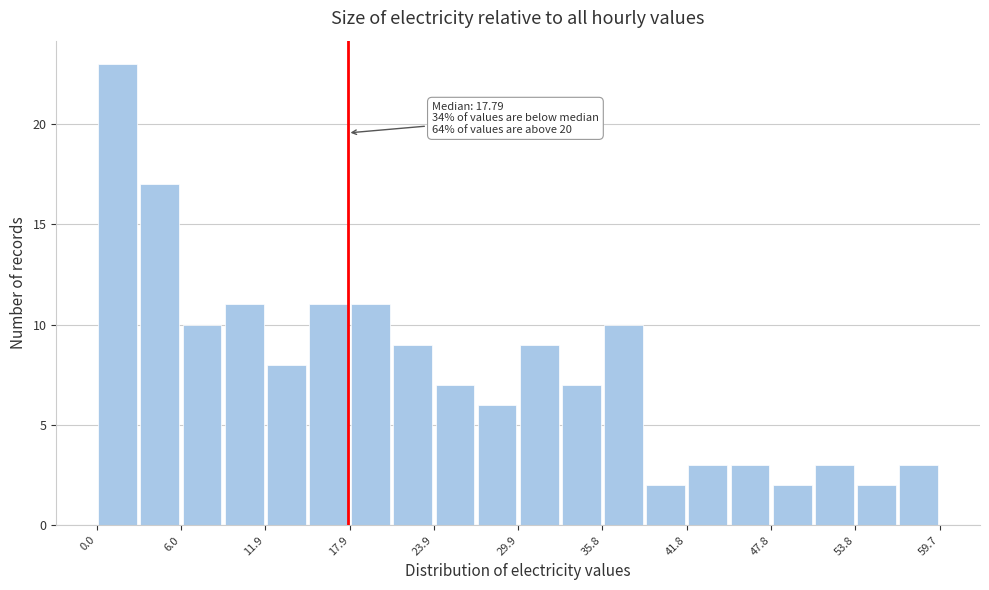

Read against the x-axis, roughly where is the centre of the tallest bar?

1